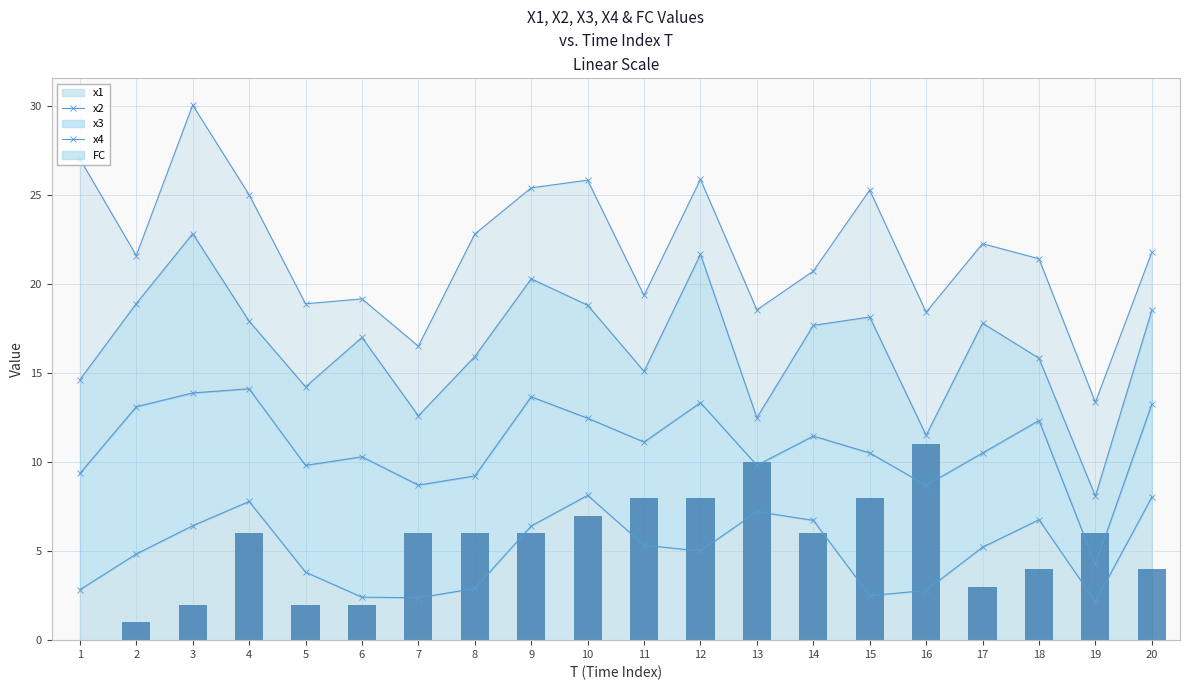

The x1 series shows 2.2 at 19. True or false?

True